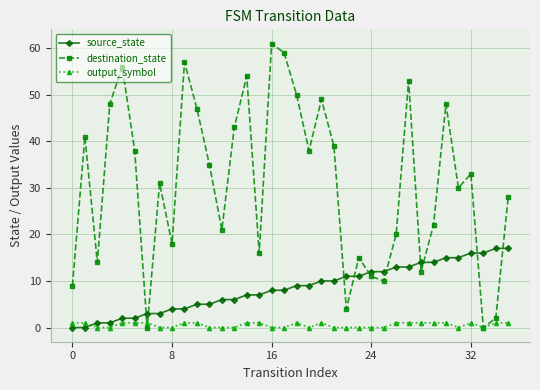

What is the greatest value displayed?

61